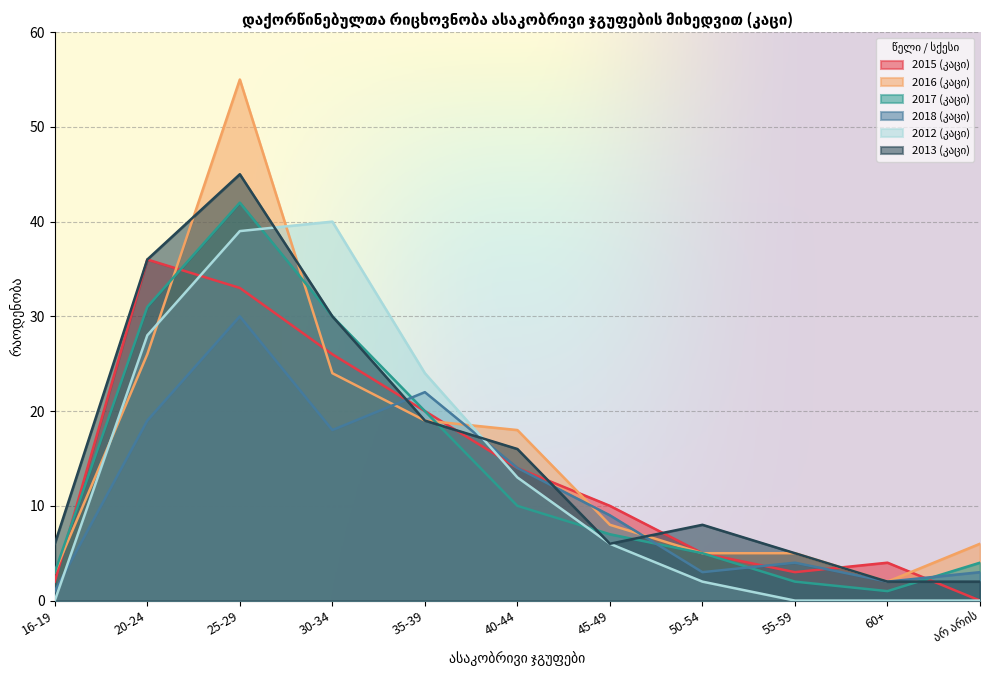

List the labels in order of 2016 (კაცი) value, largest first.

25-29, 20-24, 30-34, 35-39, 40-44, 45-49, არ არის, 50-54, 55-59, 16-19, 60+